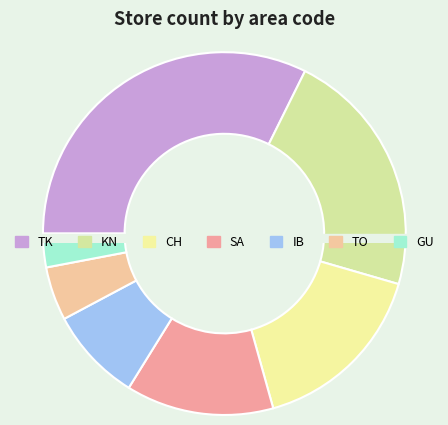

Is SA the majority of the pie?

No